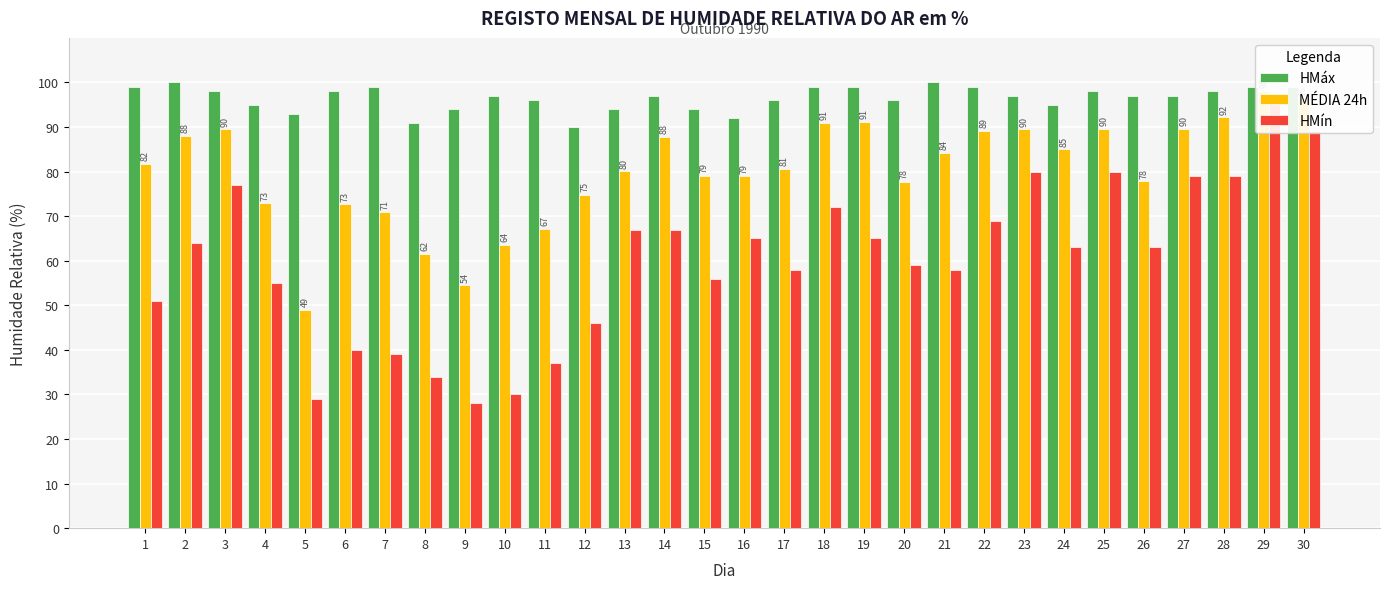

What is the minimum value shown in the chart?

28.0